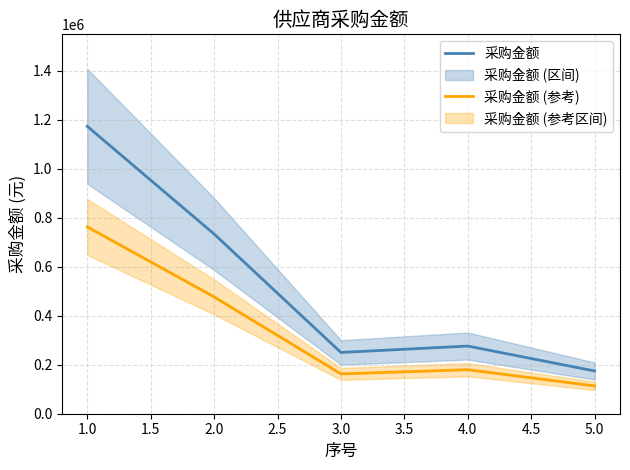

Does the chart display data point markers on the line(s)?

No